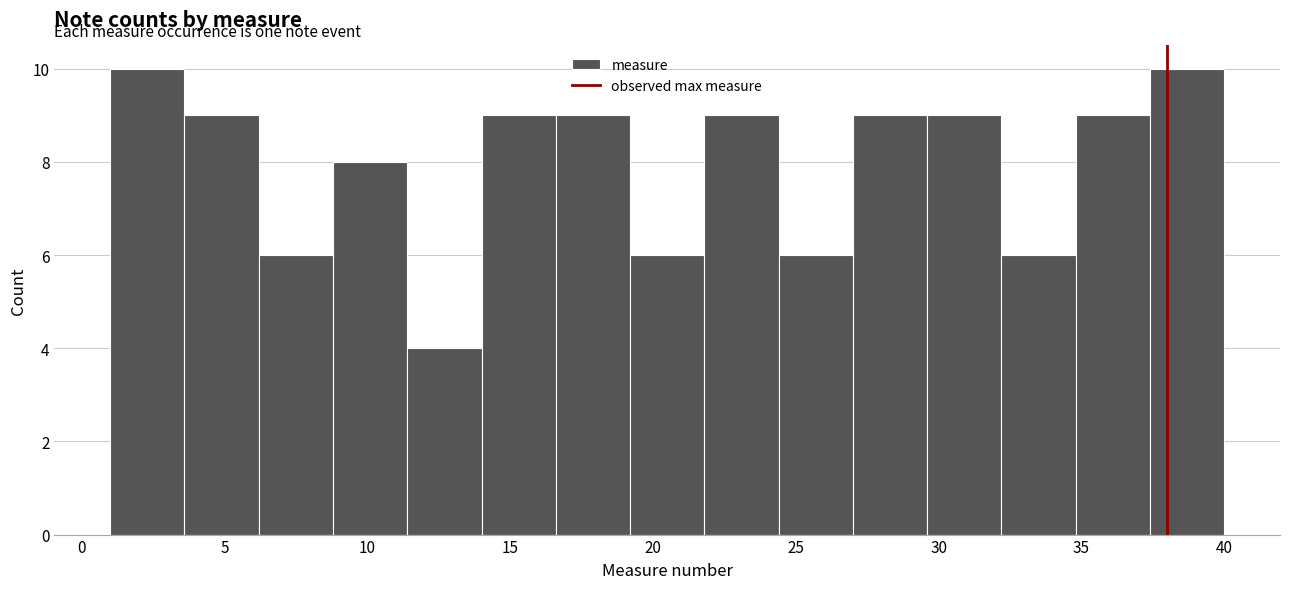

How tall is the bar that spans 19.2 to 21.8 on the x-axis? Neither the bar edges nor the heights are printed on the chart, so give them approximately, as read against the axes.

6